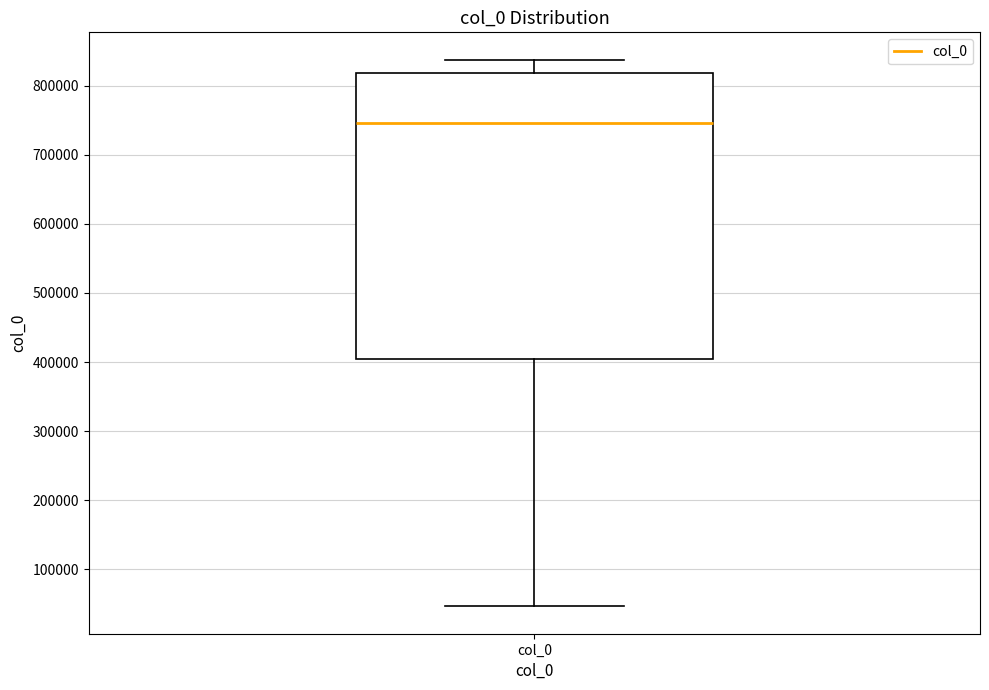

Transcribe this box plot: give where the median line is, the range the box spans, and where the two whiskers end, as read against the y-axis. The values are not printed on the chart, so give them approximately, as read against the axis.

median 750000, box 400000 to 820000, whiskers 50000 to 840000